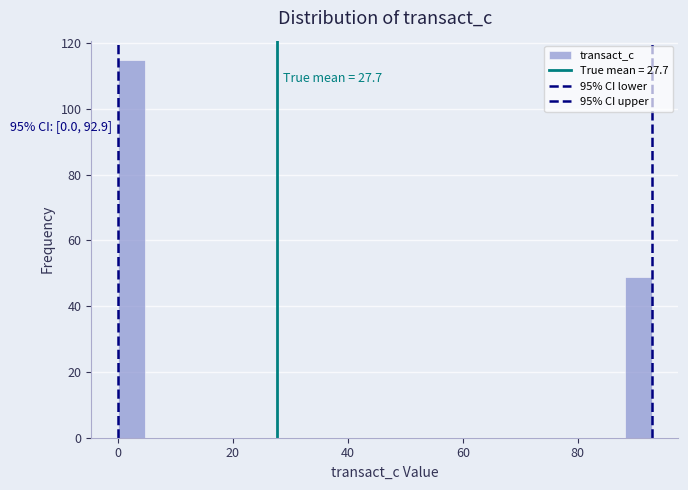

Read against the x-axis, roughly where is the centre of the tallest bar?

2